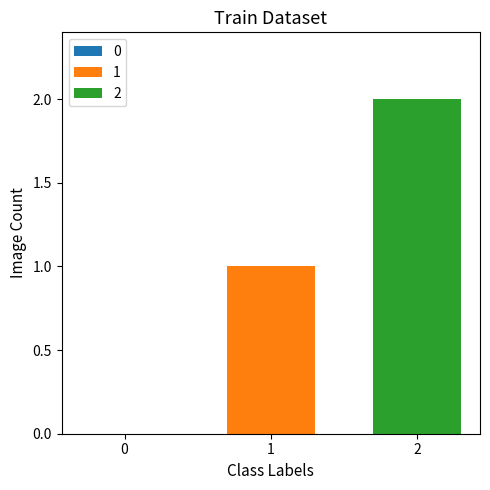

Rank the series by their maximum value, from highest to lowest.

2, 1